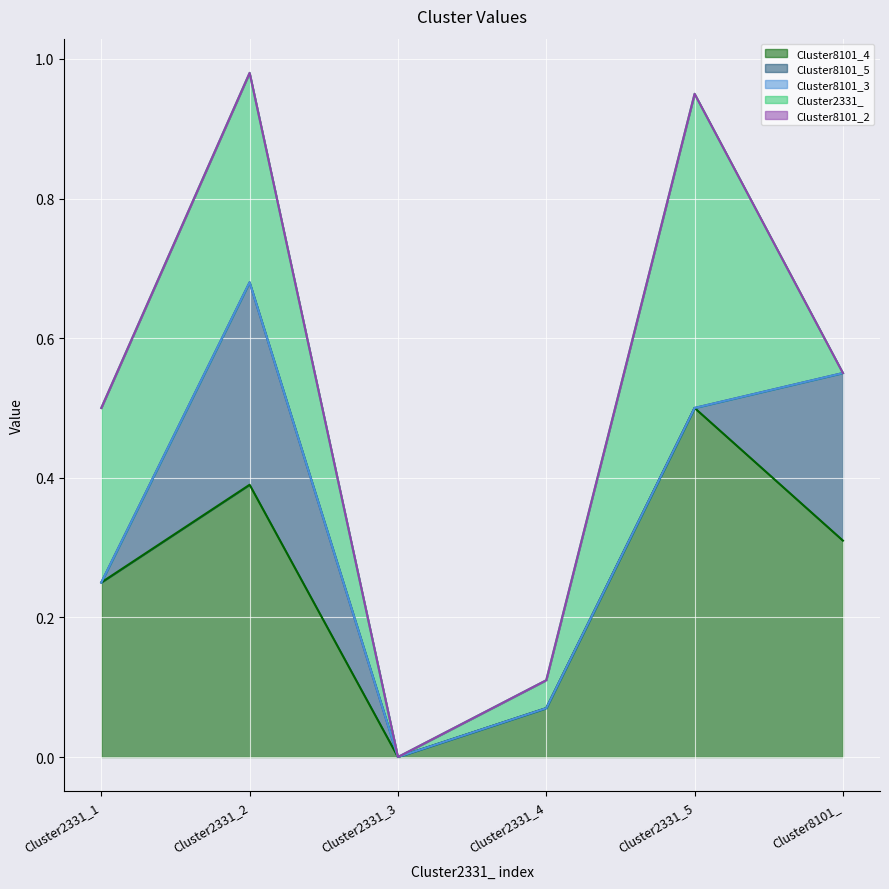

At which label is Cluster2331_ closest to 0?

Cluster2331_3